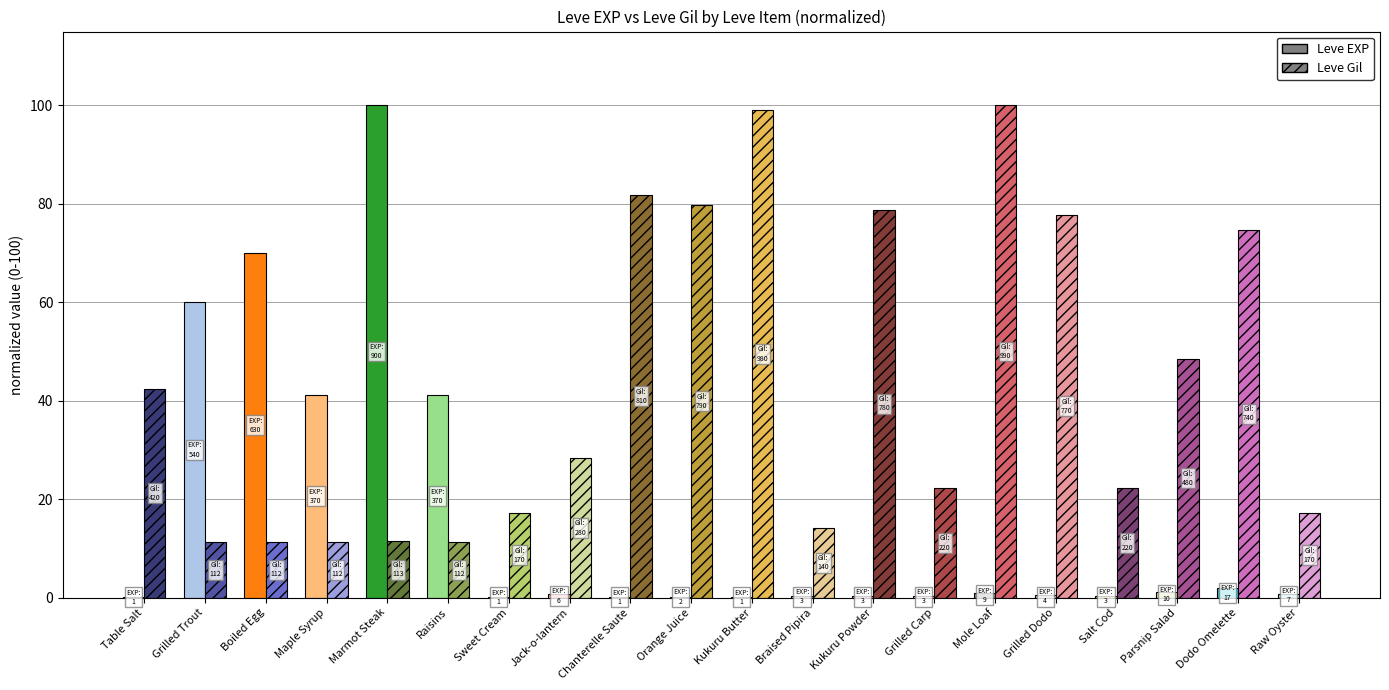

At which label does Leve EXP reach its peak?

Marmot Steak